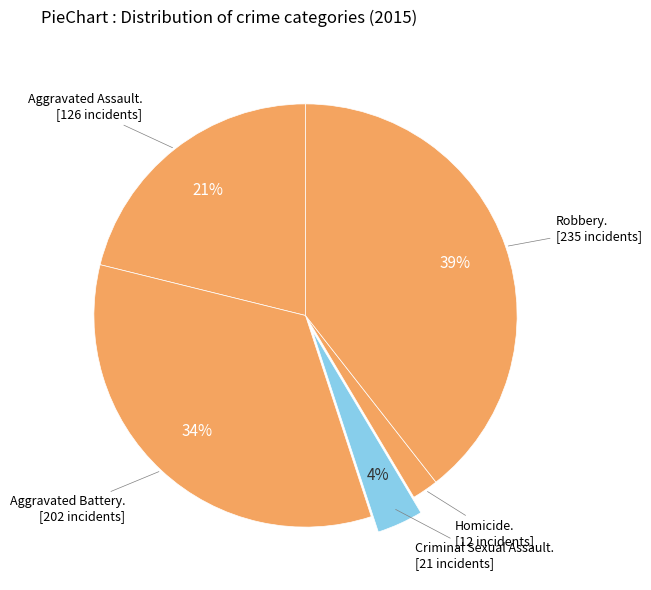

Count the number of slices in the pie.

5